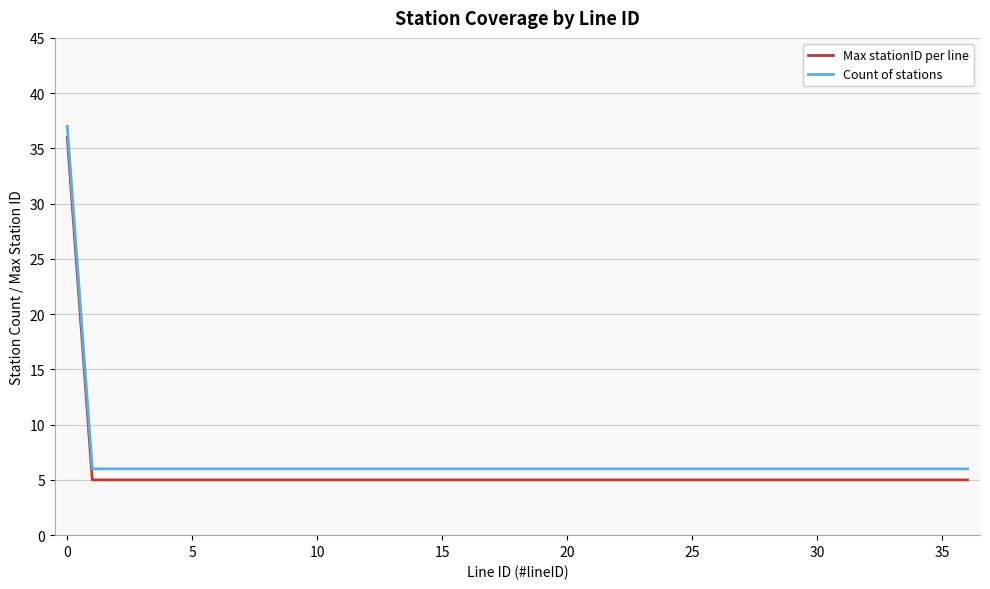

How many lines are shown in the chart?

2